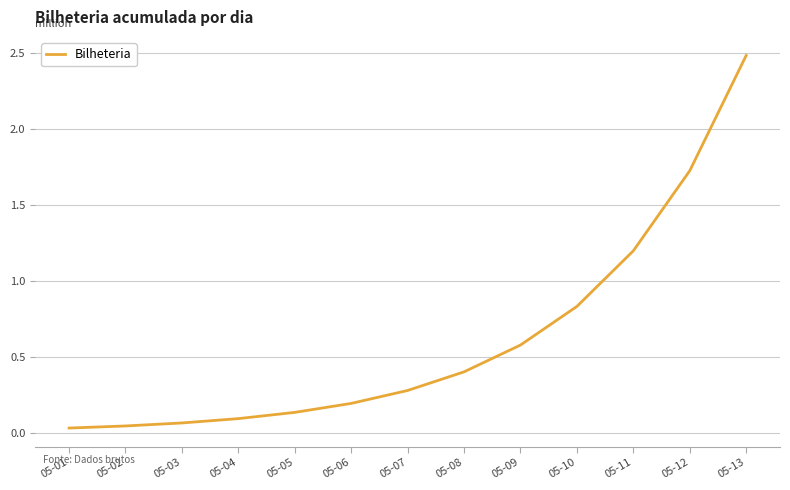

At which label is the value closest to 1?

05-10